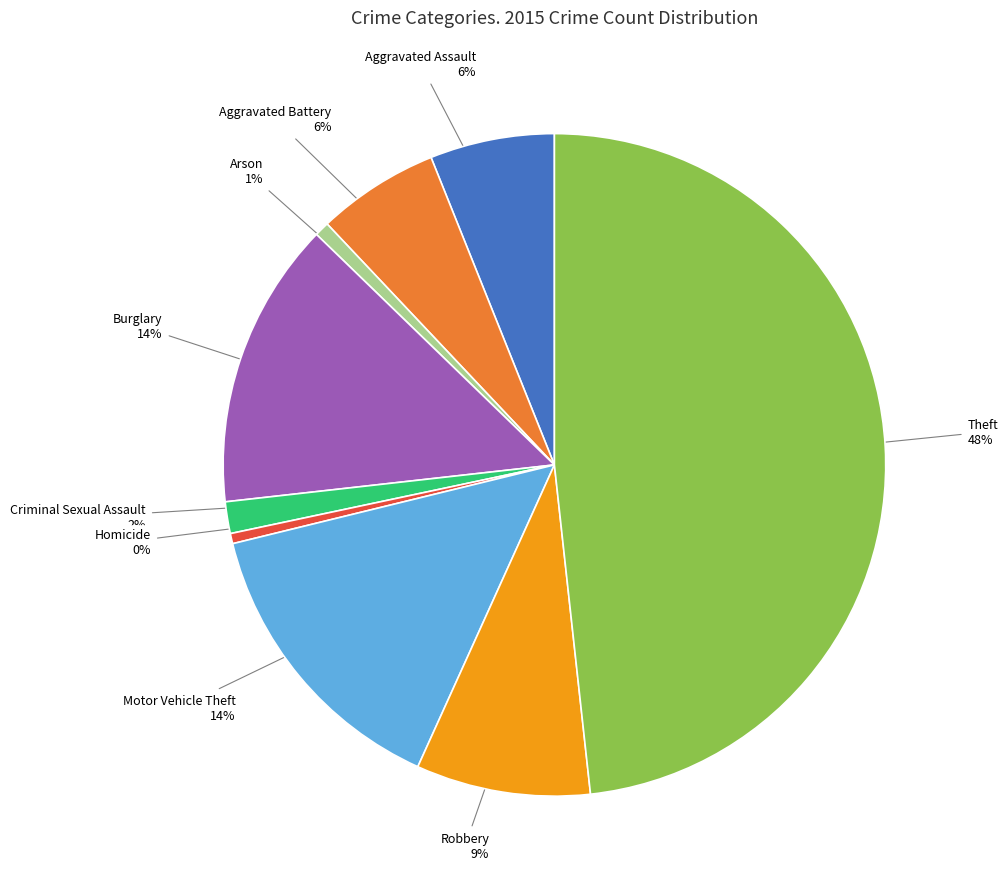

What percentage is the Aggravated Battery slice, to the nearest percent?

6%